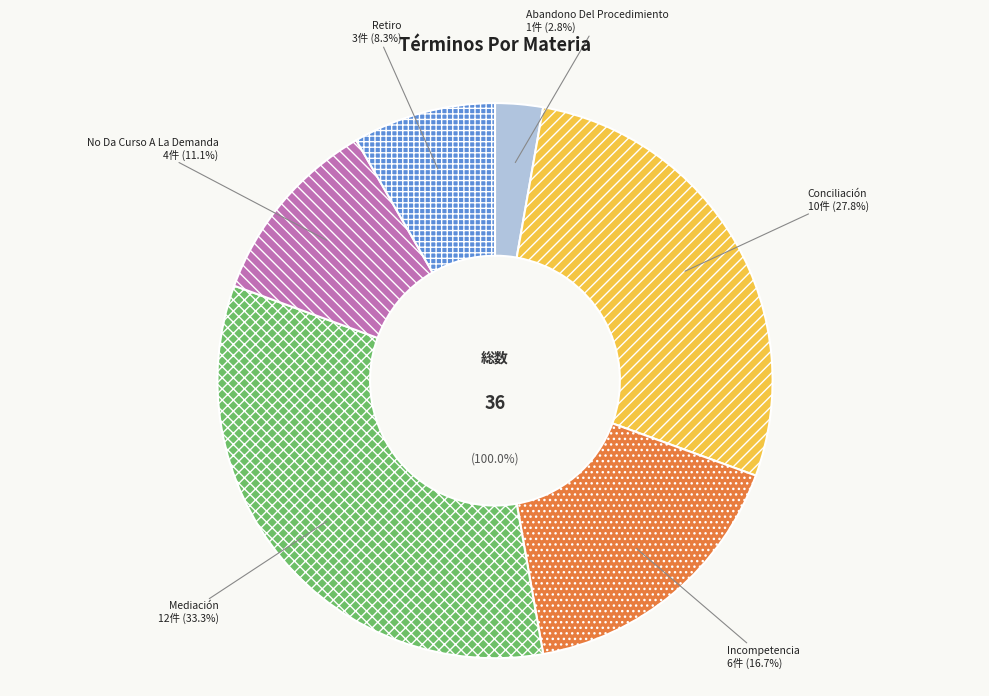

Rank the categories by value from lowest to highest.

Abandono Del Procedimiento, Retiro, No Da Curso A La Demanda, Incompetencia, Conciliación, Mediación